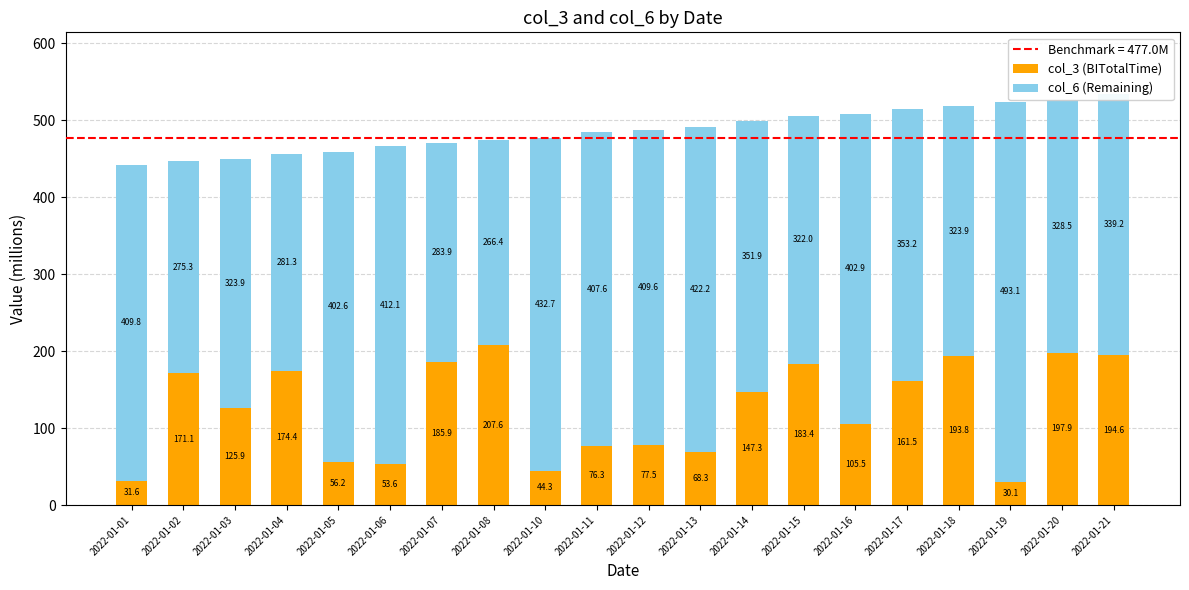

How many bars are there in total?

20